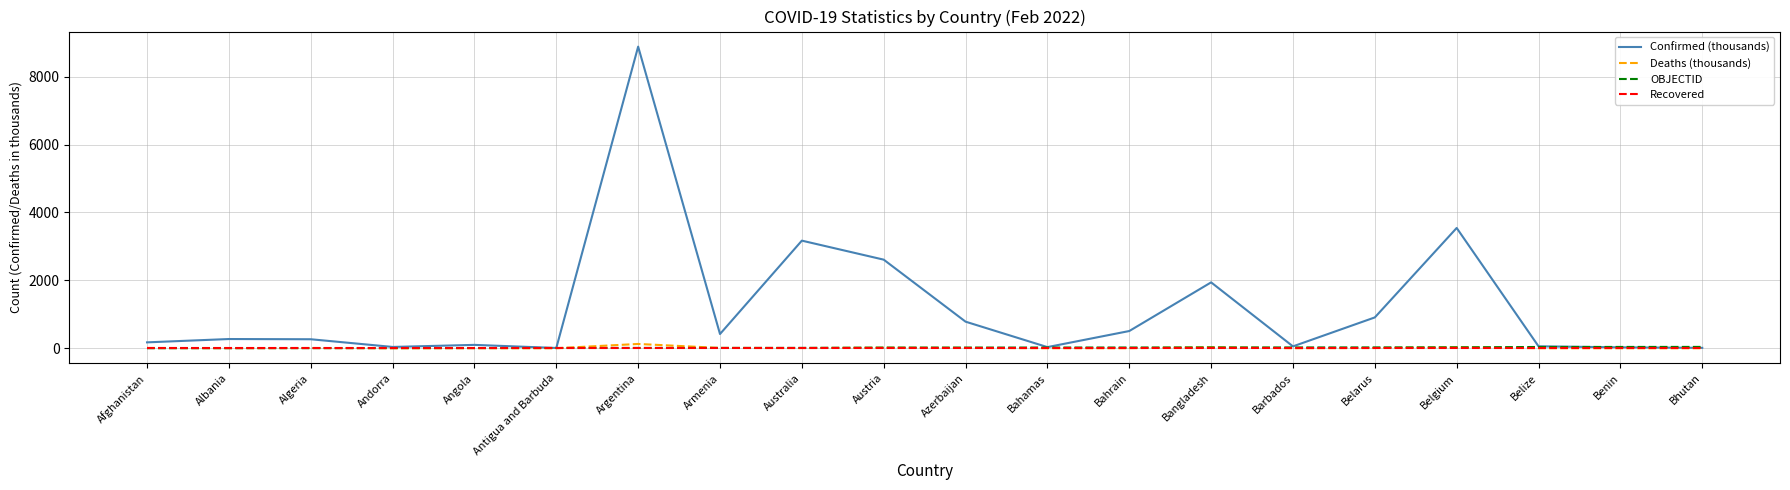

True or false: OBJECTID has a value of 22.0 at Bangladesh.

True